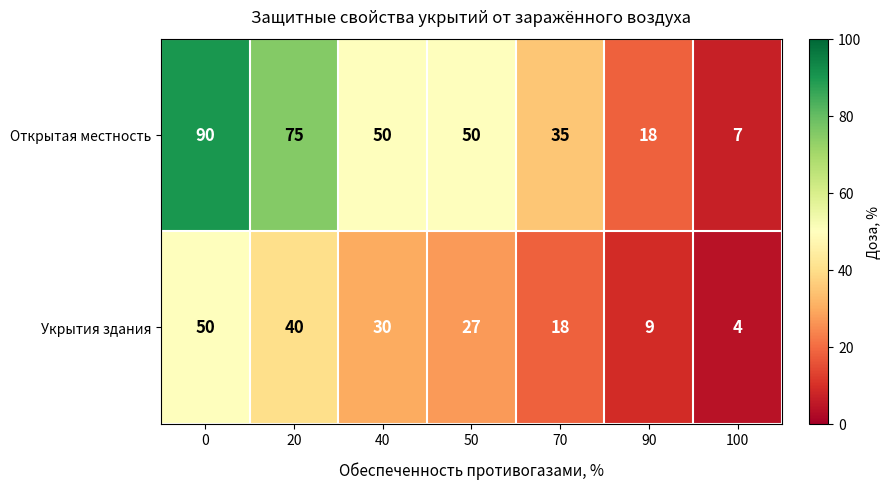

Is it true that Укрытия здания equals 50 at 0?

True